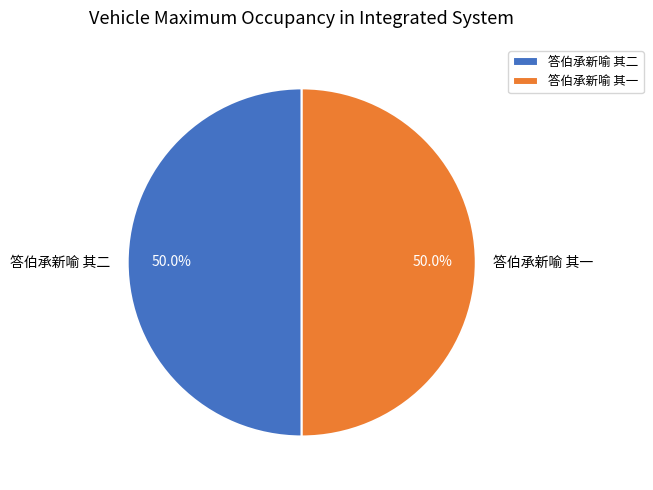

The 答伯承新喻 其一 slice represents 40% of the pie. True or false?

False